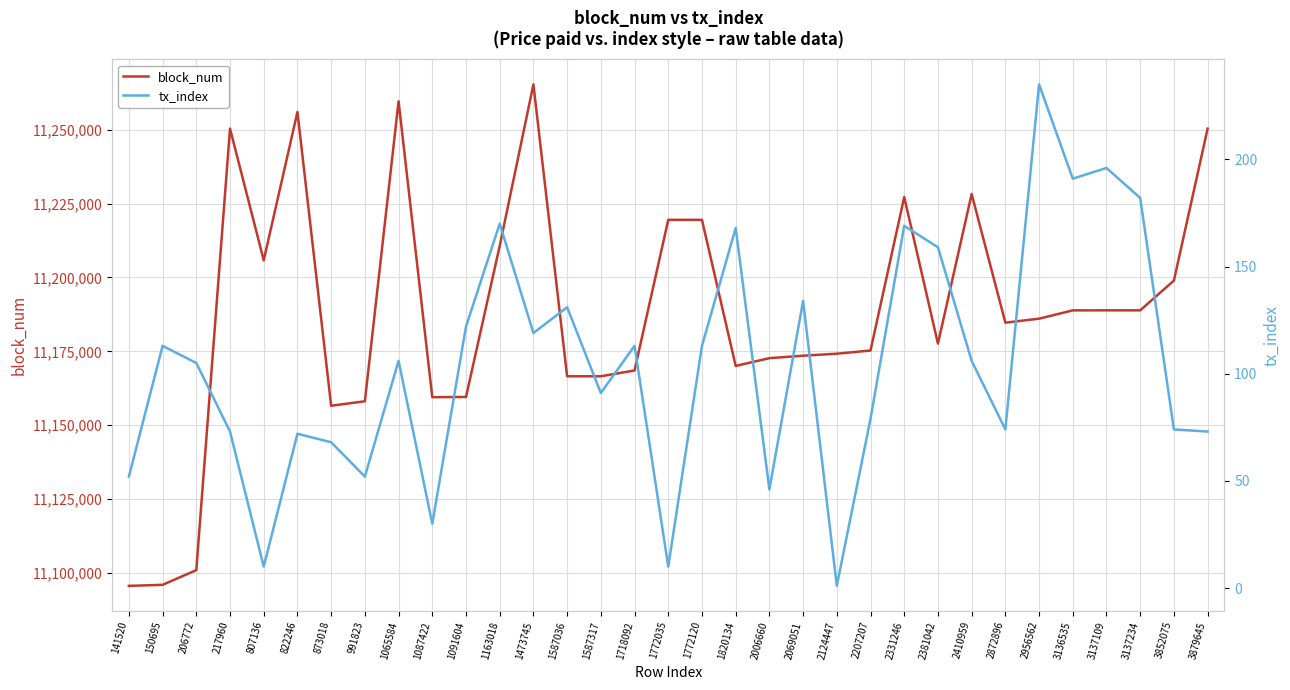

Rank the series by their average value, from lowest to highest.

tx_index, block_num